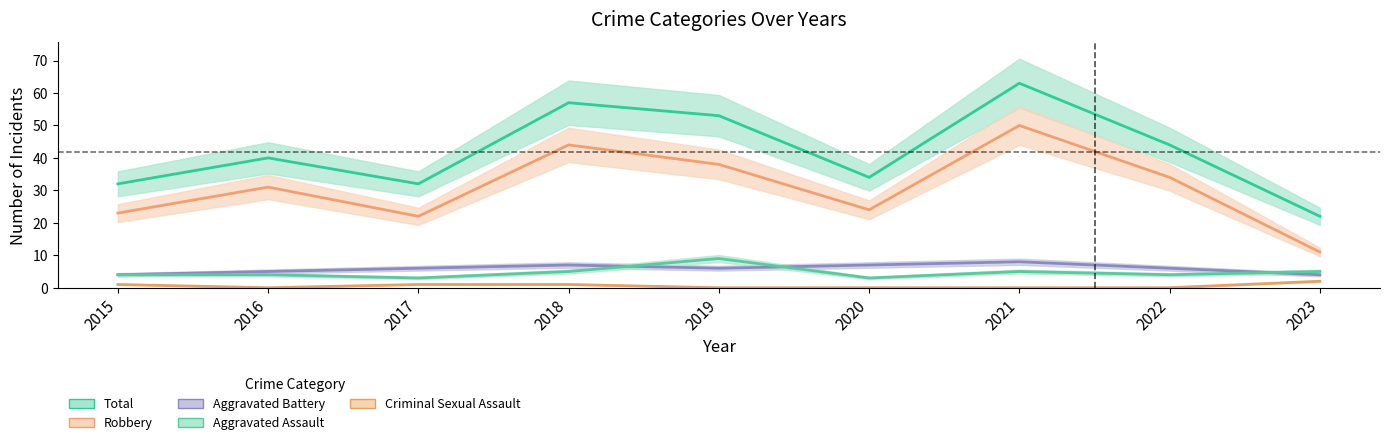

List the labels in order of Robbery value, smallest first.

2023, 2017, 2015, 2020, 2016, 2022, 2019, 2018, 2021